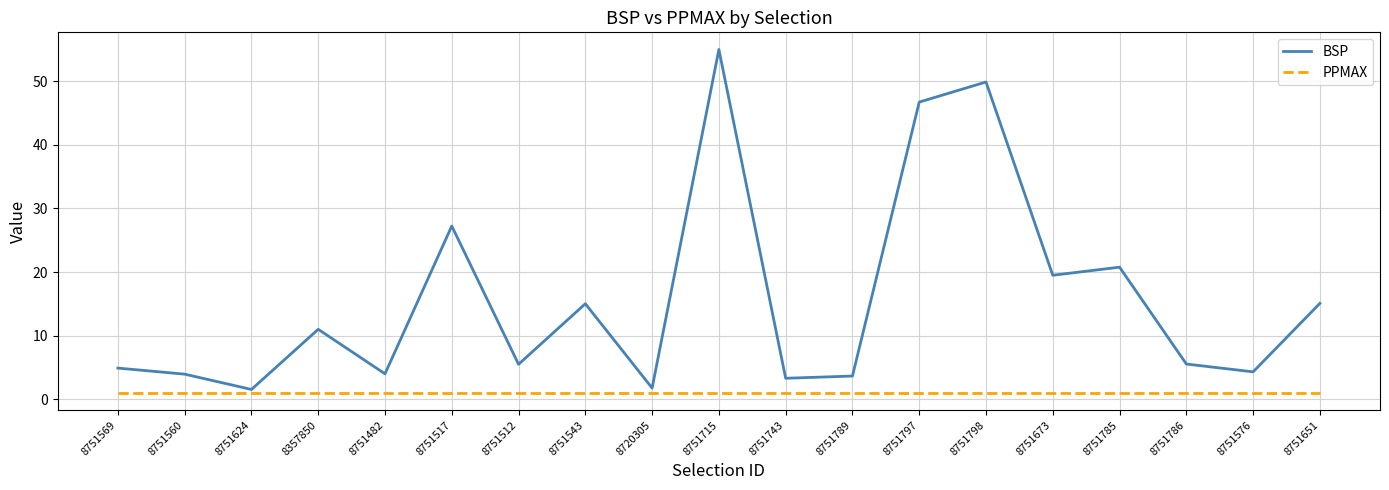

Where is BSP nearest to the value 28?

8751517